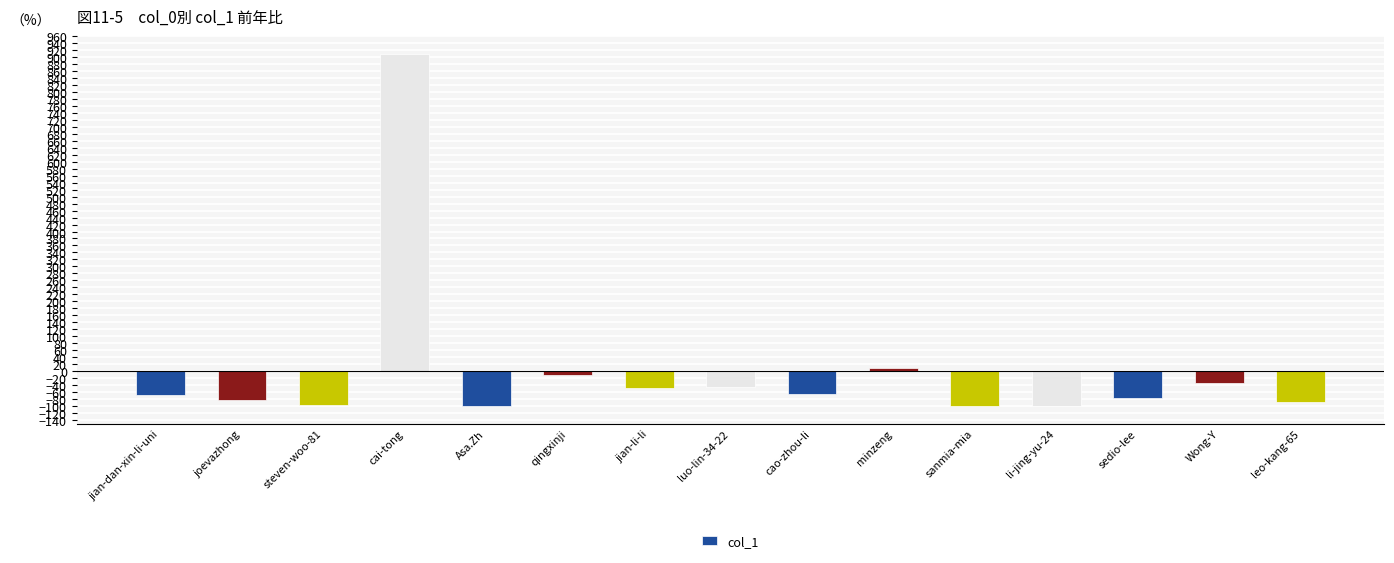

What is the smallest value displayed?

-100.0